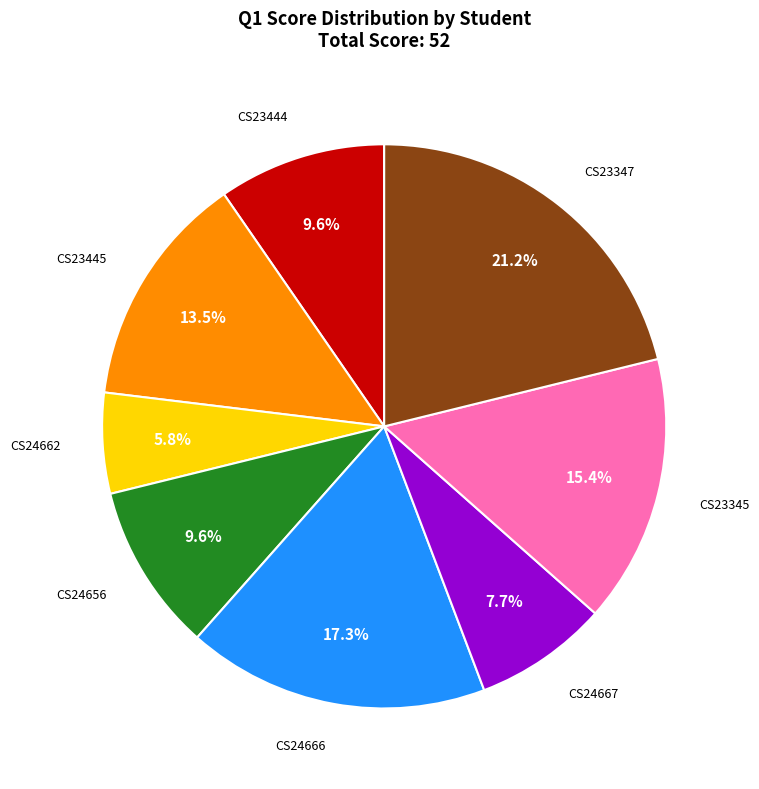

Between CS24666 and CS24656, which is larger?

CS24666